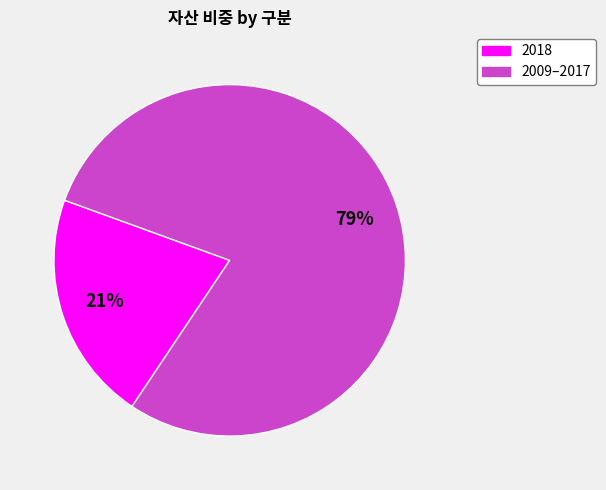

Is there any slice that represents more than half of the pie?

Yes